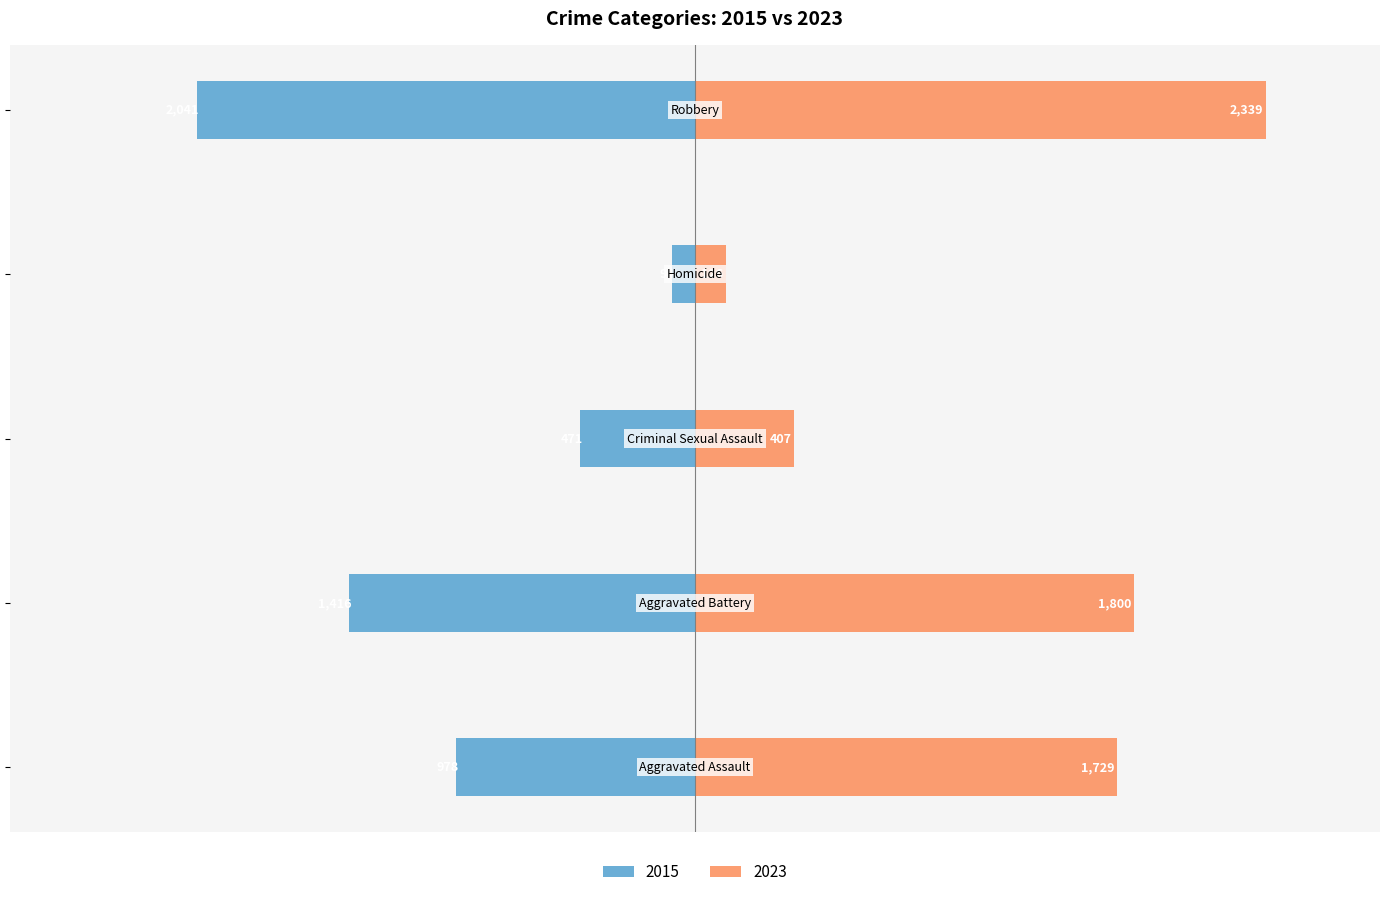

The Aggravated Battery series shows 624 at 2018. True or false?

False